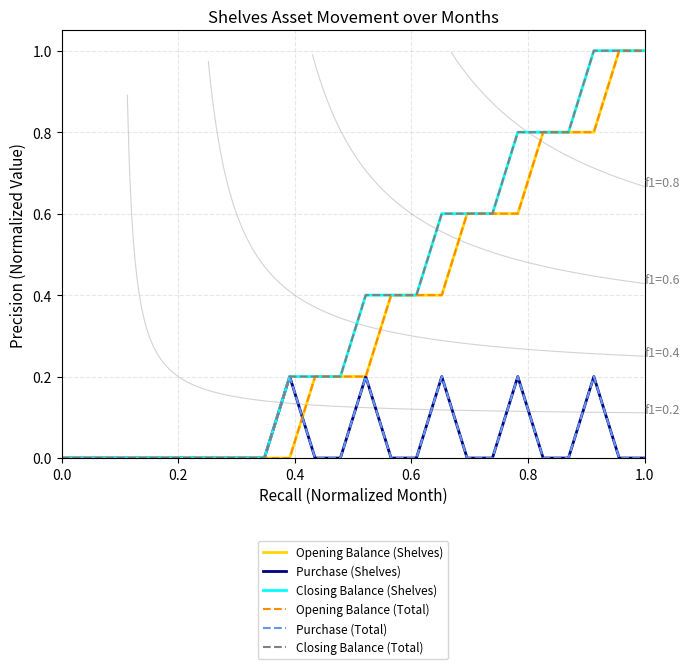

How many distinct data groups are displayed?

6